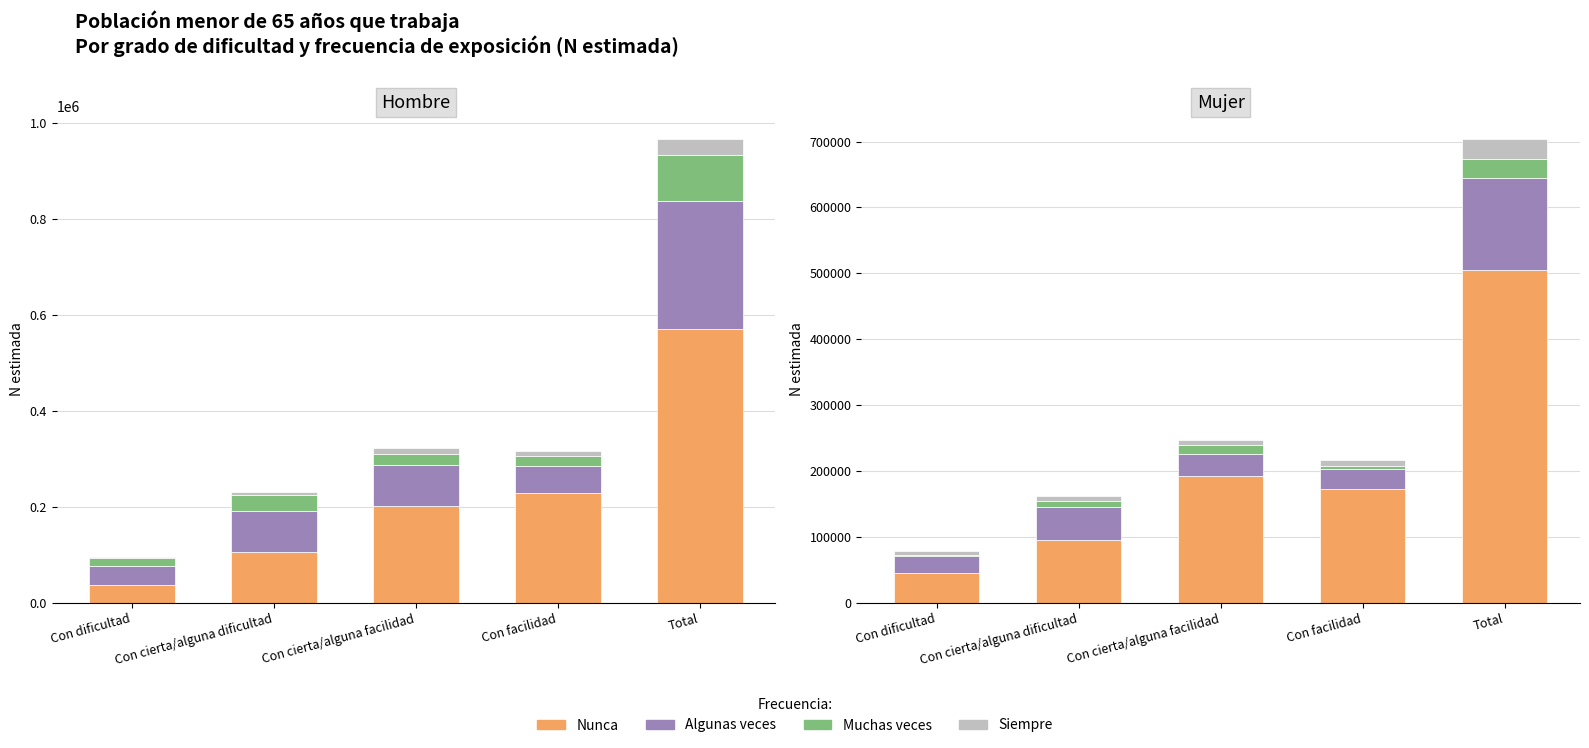

Is it true that Nunca equals 48294 at Con facilidad?

False